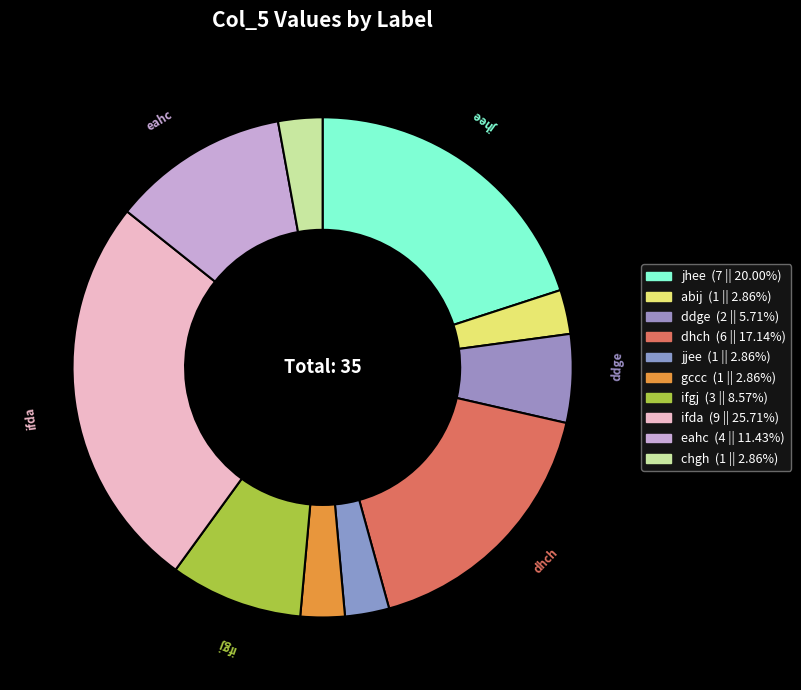

Is gccc the majority of the pie?

No